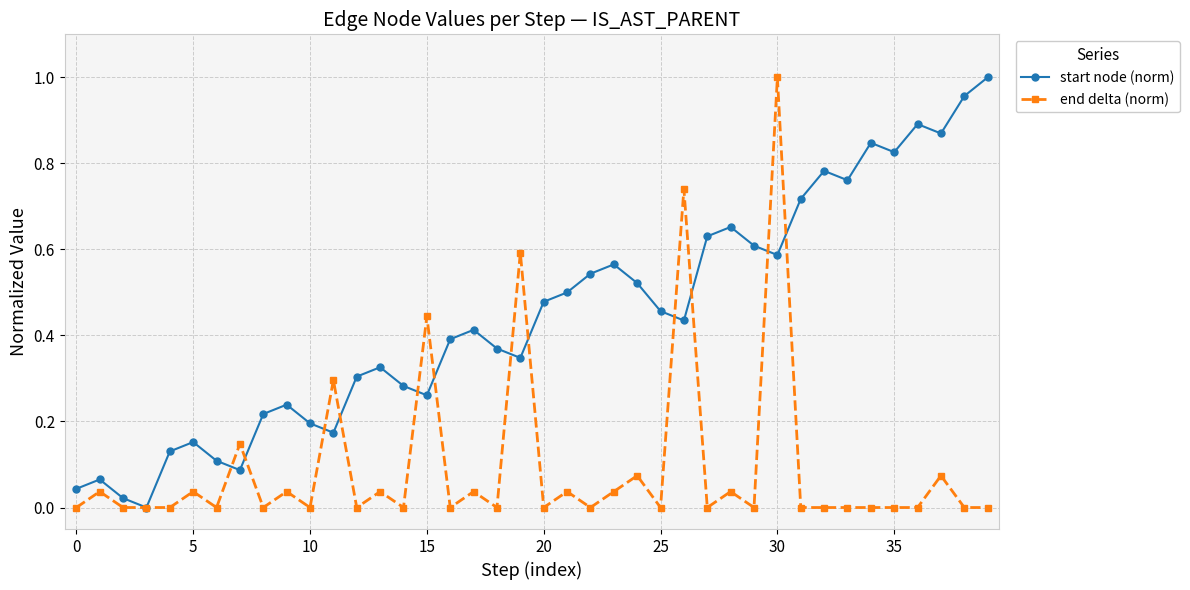

List the series in order of their overall mean, lowest first.

end delta (norm), start node (norm)